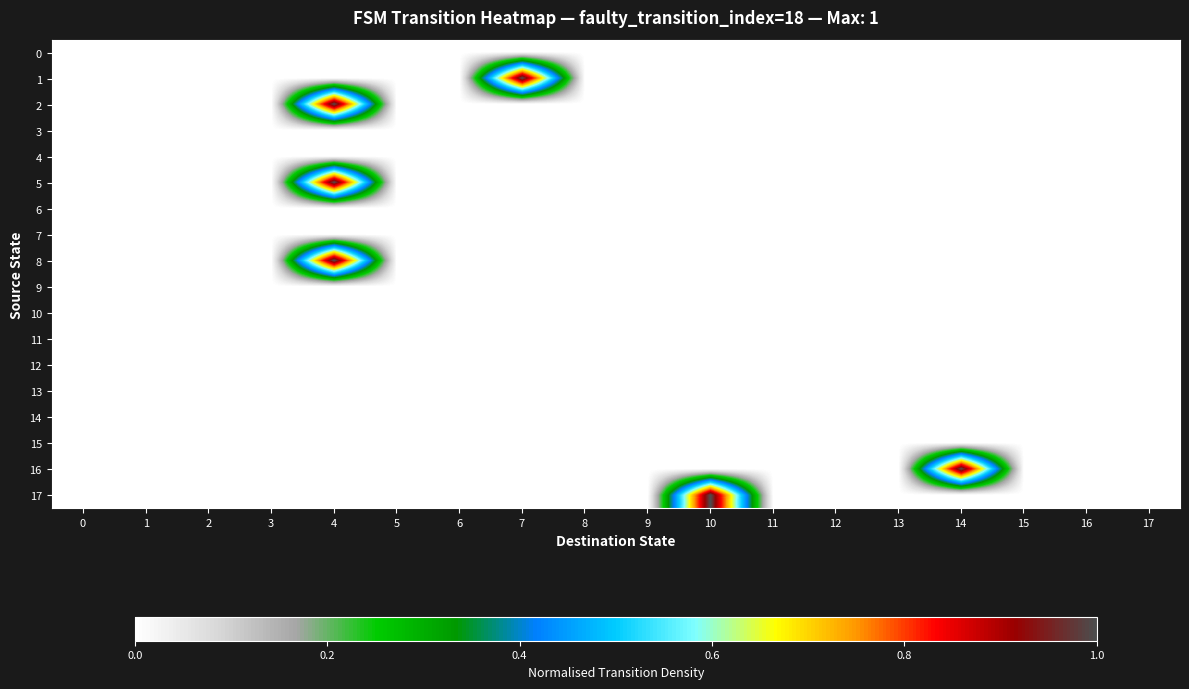

List the series in order of their peak value, lowest first.

0, 3, 4, 6, 7, 9, 10, 11, 12, 13, 14, 15, 1, 2, 5, 8, 16, 17